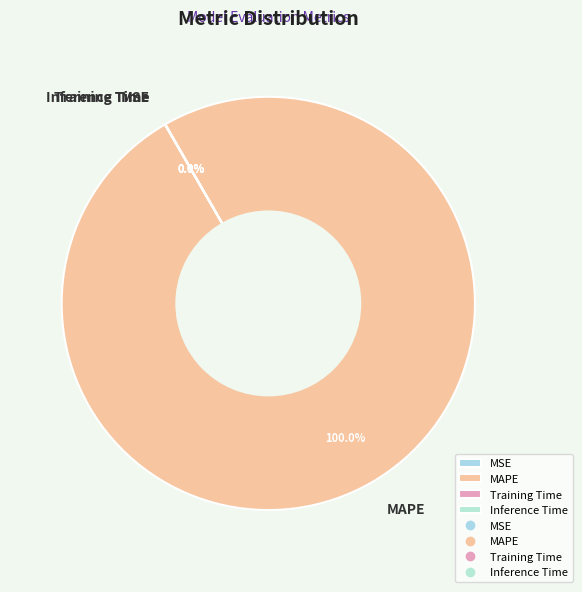

What is the largest slice in the pie chart?

MAPE